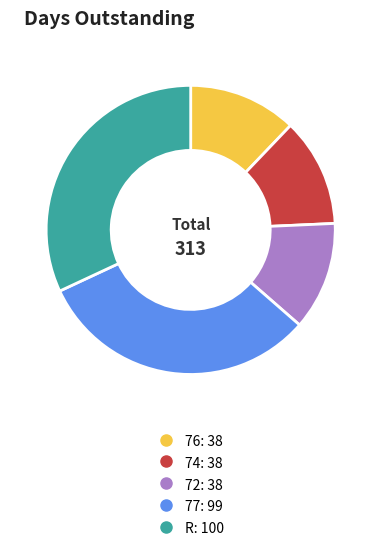

The R slice represents 32% of the pie. True or false?

True